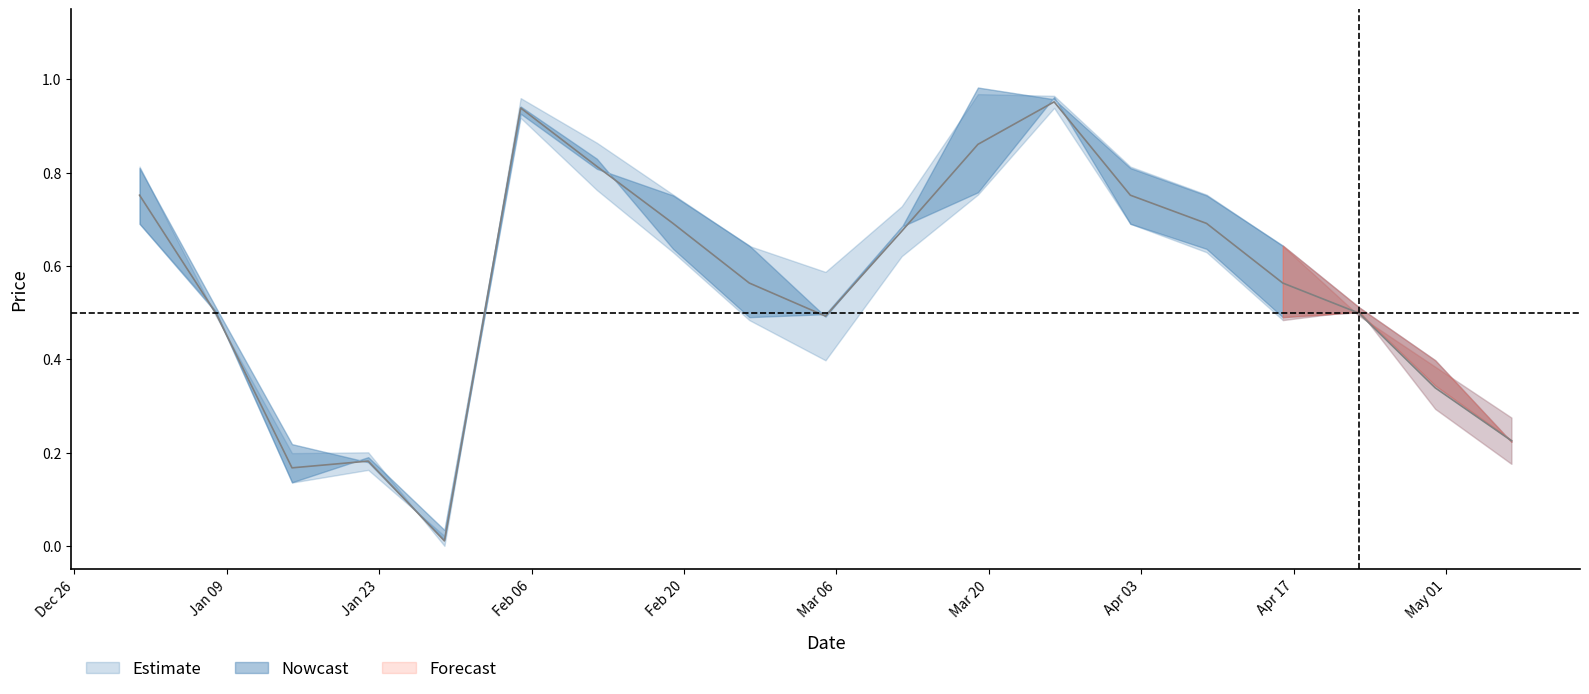

Is this an area chart (filled region under the line)?

No